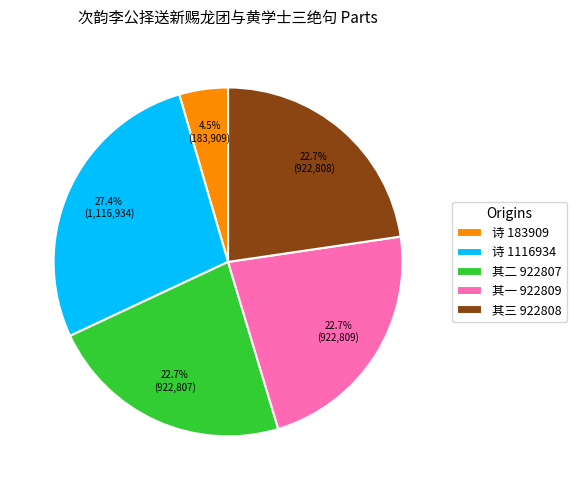

Which has a higher value, 诗 1116934 or 其二 922807?

诗 1116934